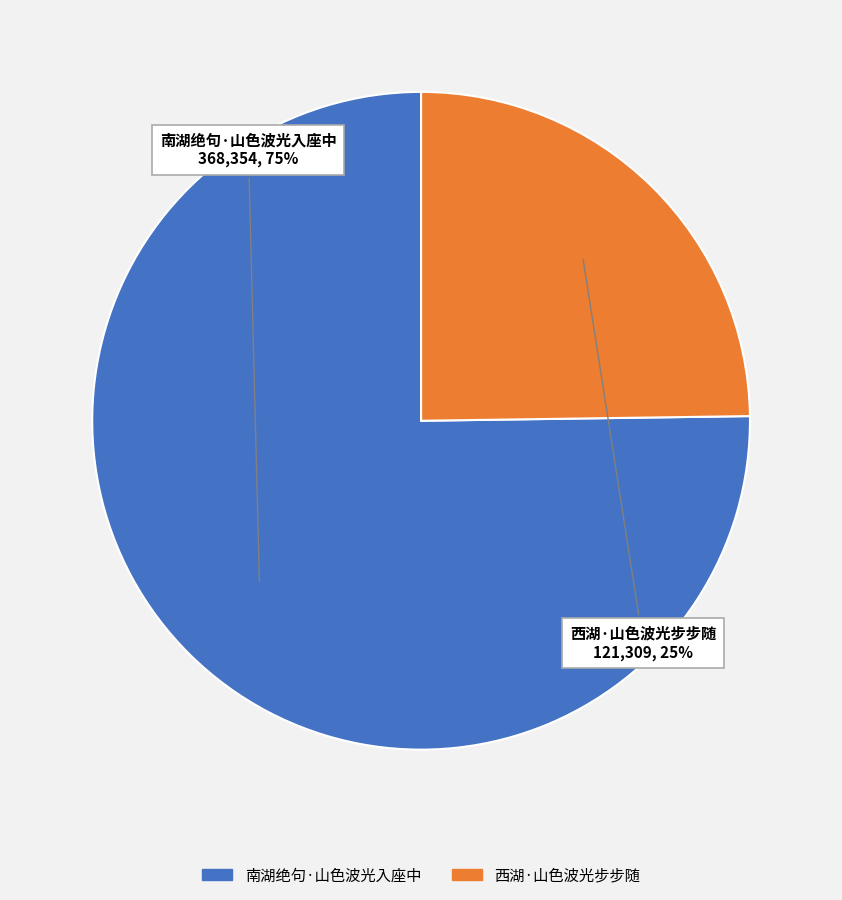

Rank the categories by value from highest to lowest.

南湖绝句·山色波光入座中, 西湖·山色波光步步随